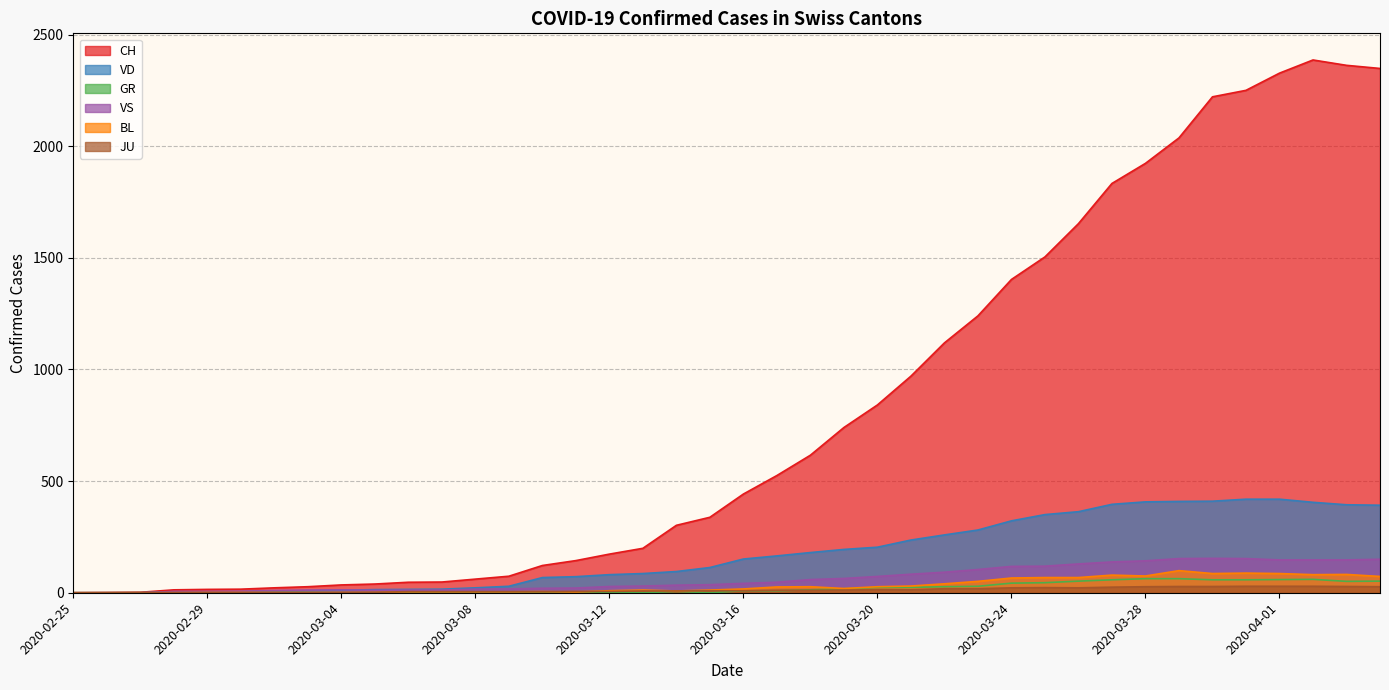

True or false: BL and CH cross at least once.

False